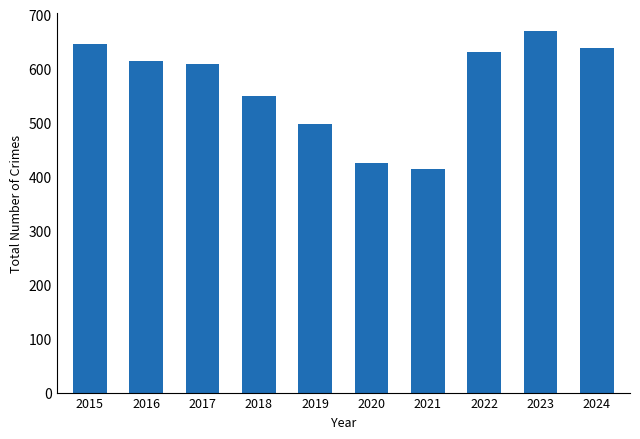

Which category has the lowest value across all series?

2021